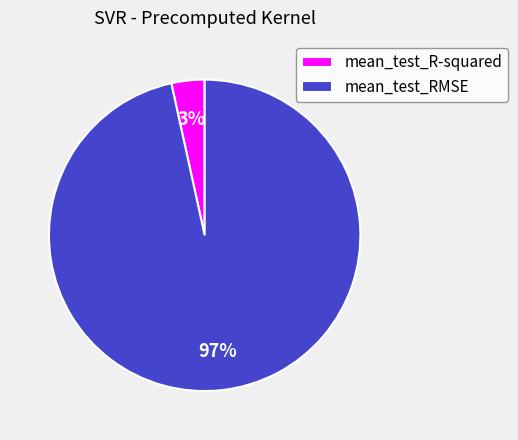

Count the number of slices in the pie.

2